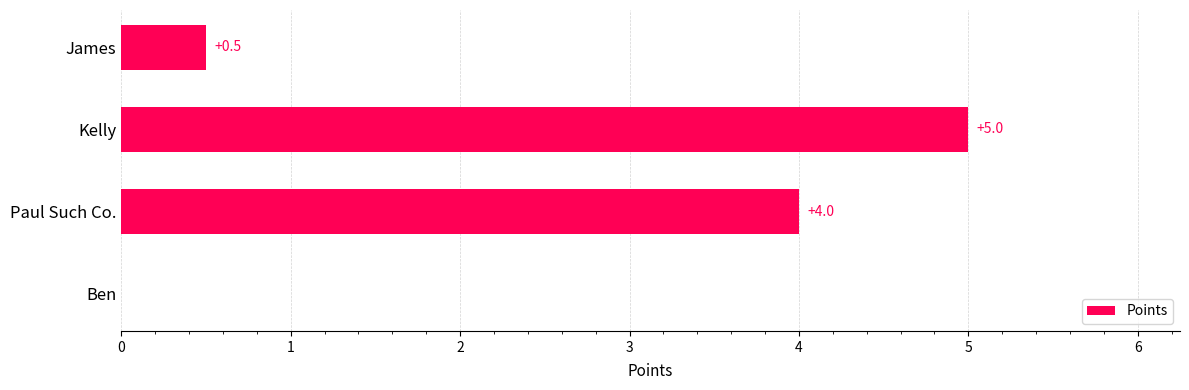

What is the greatest value displayed?

5.0